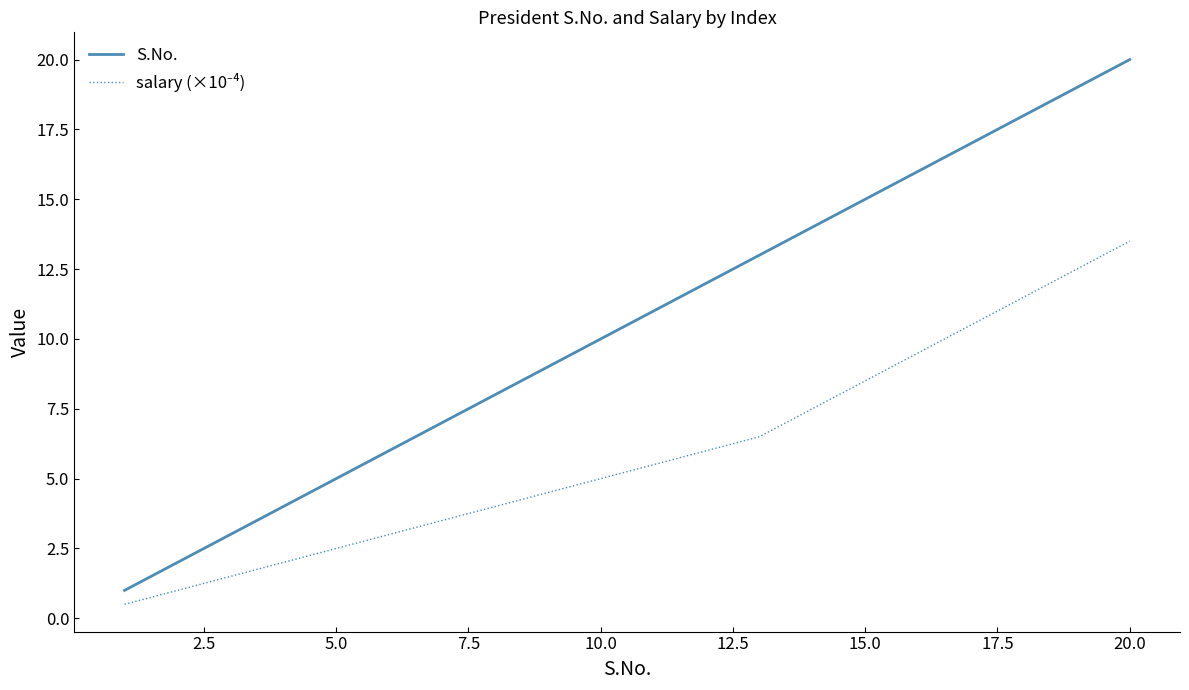

Which series has the widest spread of values?

S.No.